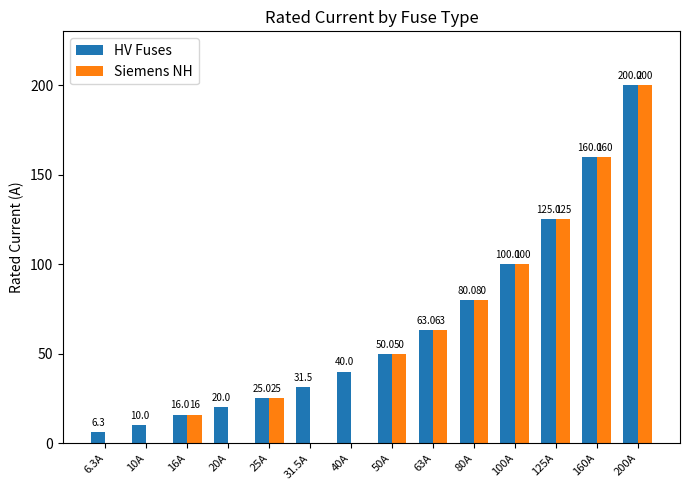

Is the value of Siemens NH at 31.5A greater than the value of HV Fuses at 63A?

No